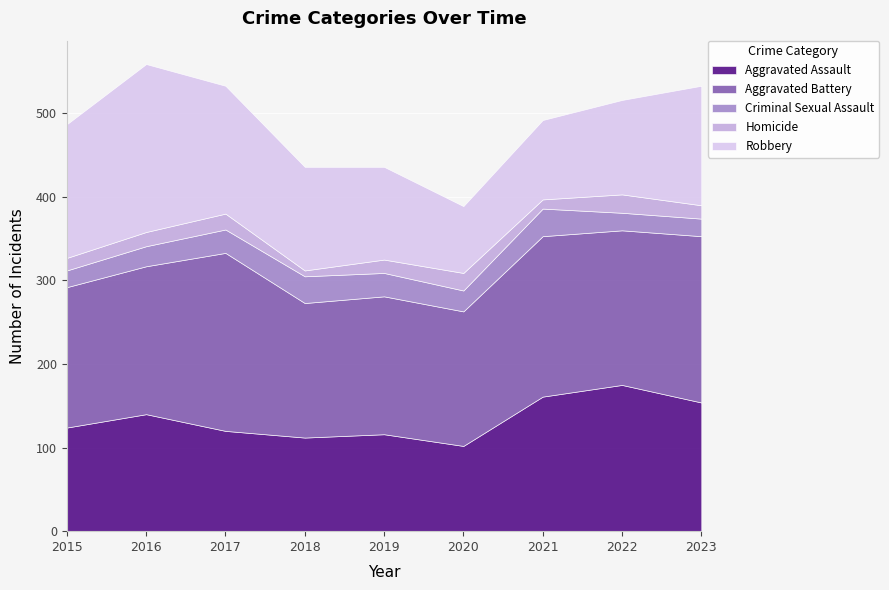

What is the maximum value for Homicide?

22